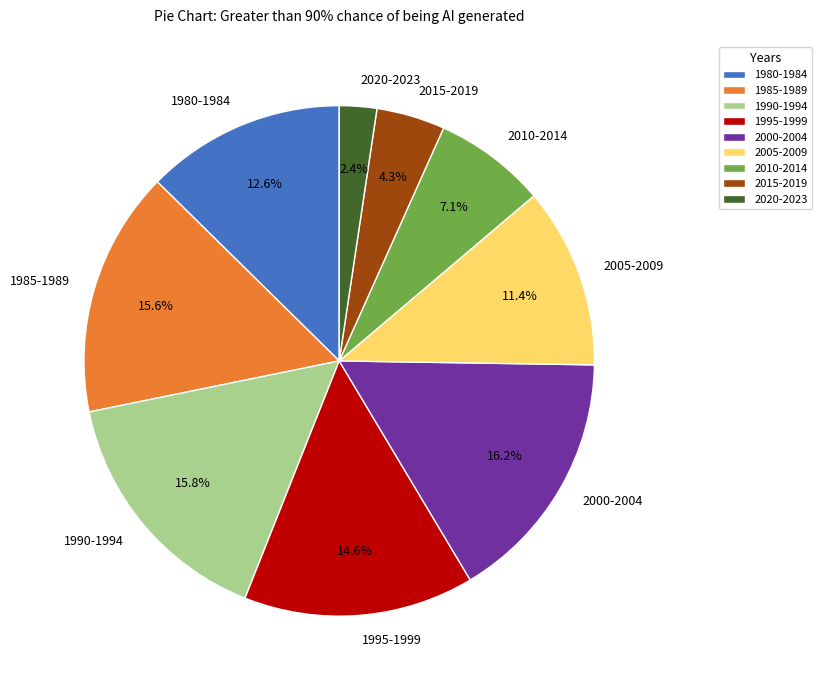

Is it true that 2015-2019 is 13% of the pie?

False